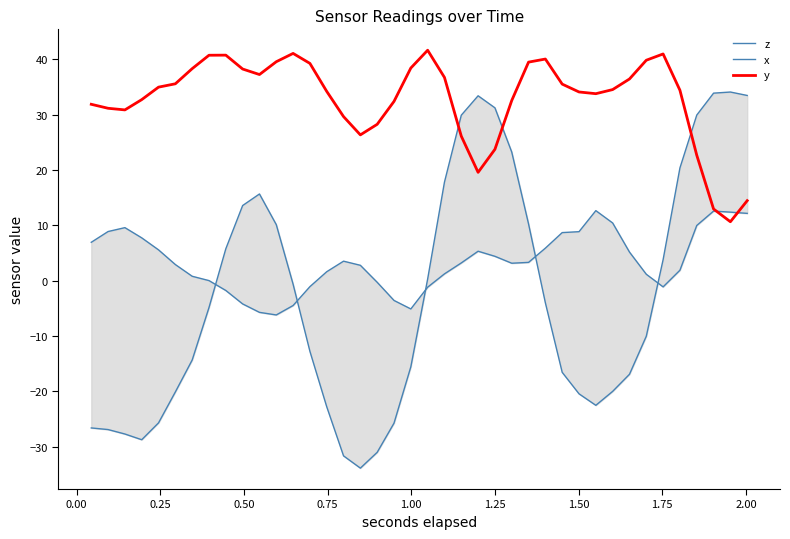

What is the highest value of the y series?

41.6